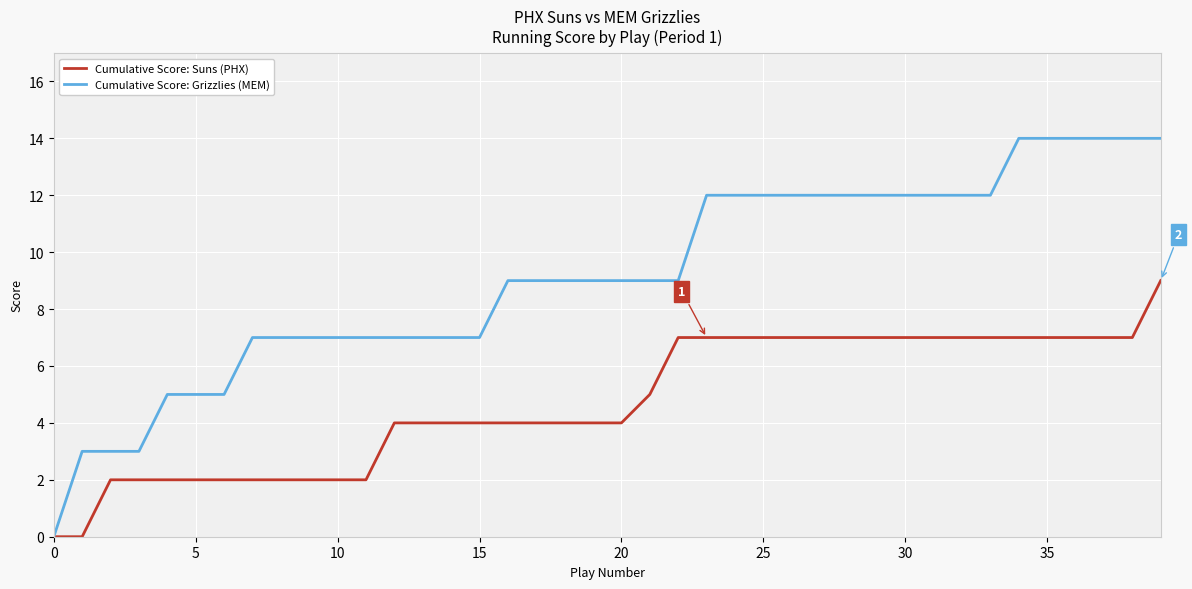

What is the maximum value shown in the chart?

14